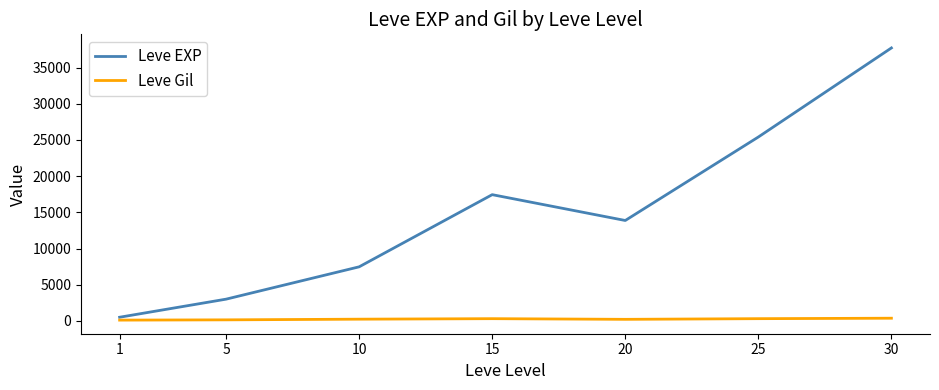

Rank the series by their maximum value, from highest to lowest.

Leve EXP, Leve Gil